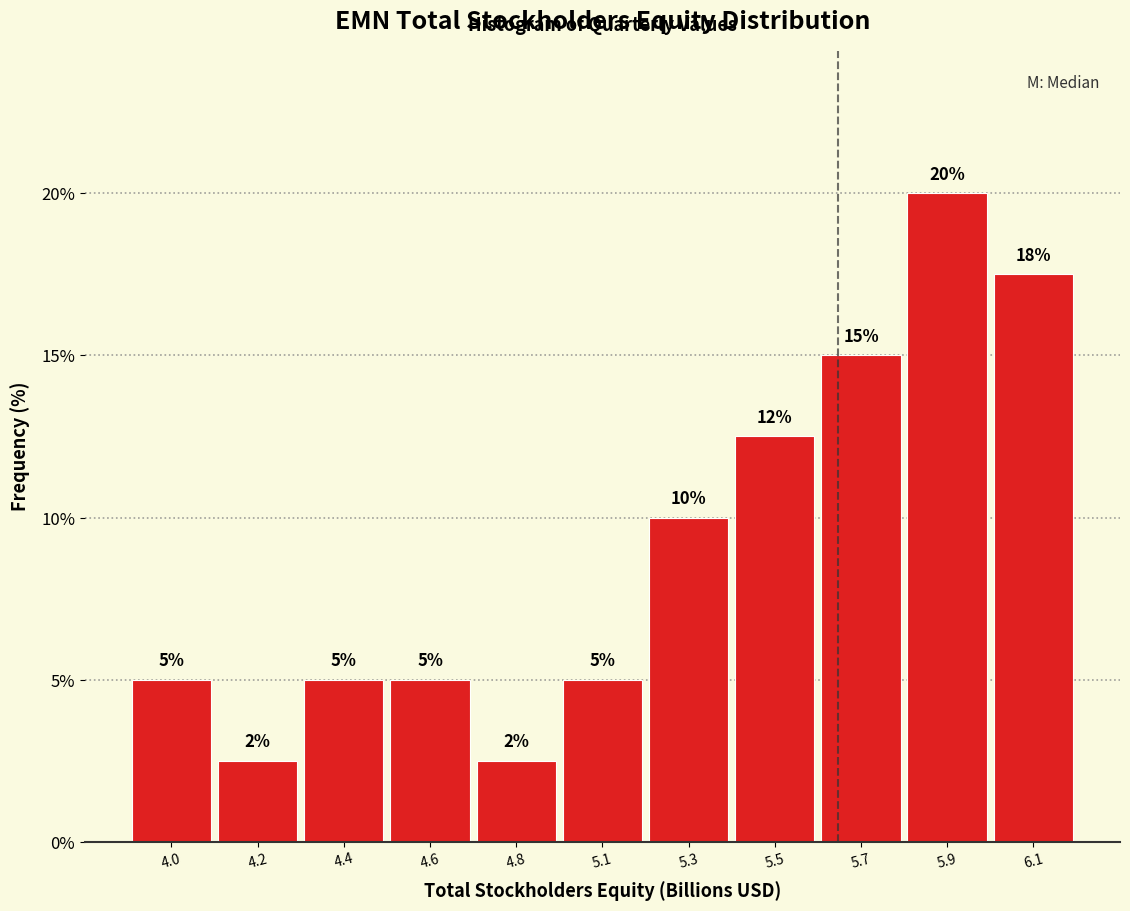

At which category does the chart reach its peak across all series?

5.9